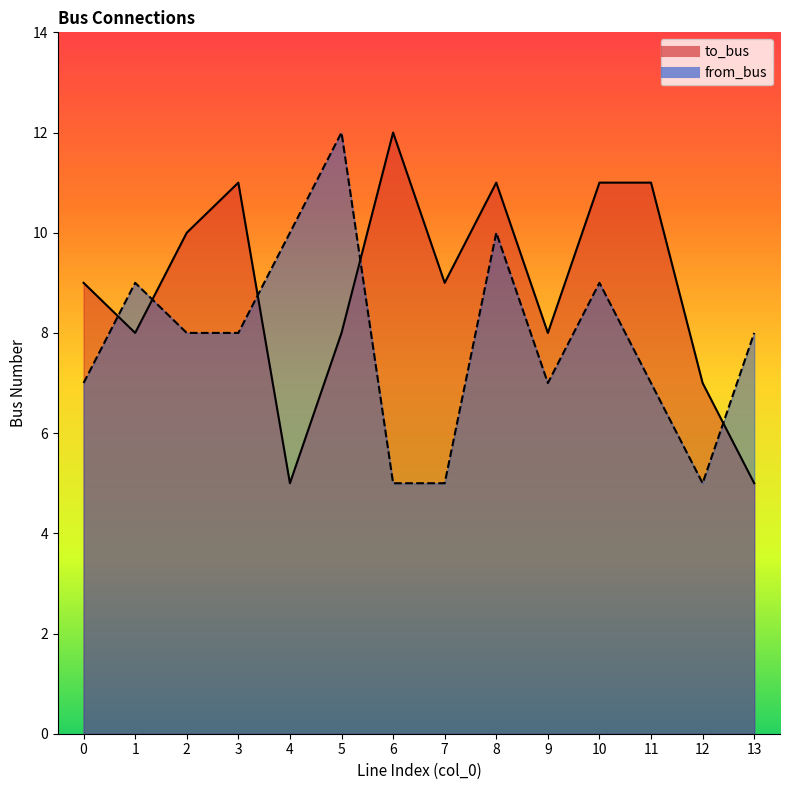

How many from_bus values are between 7 and 9?

8